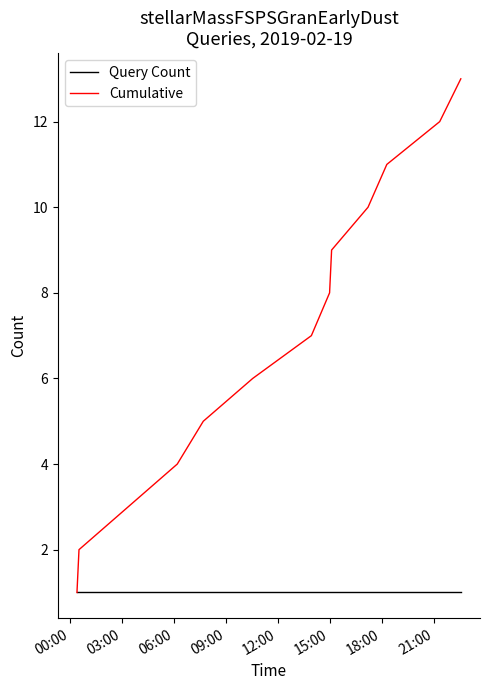

True or false: Cumulative has more than 2 points higher than both neighbors.

False